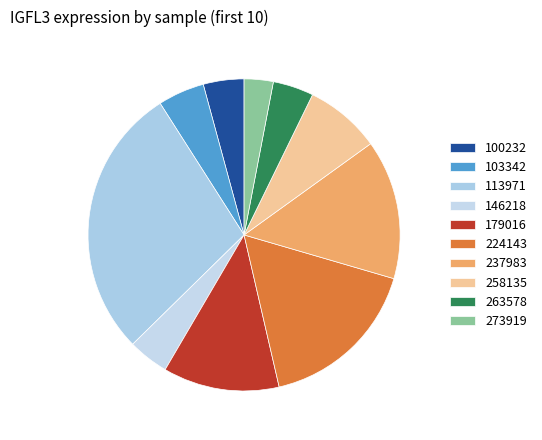

How many slices are in this pie chart?

10